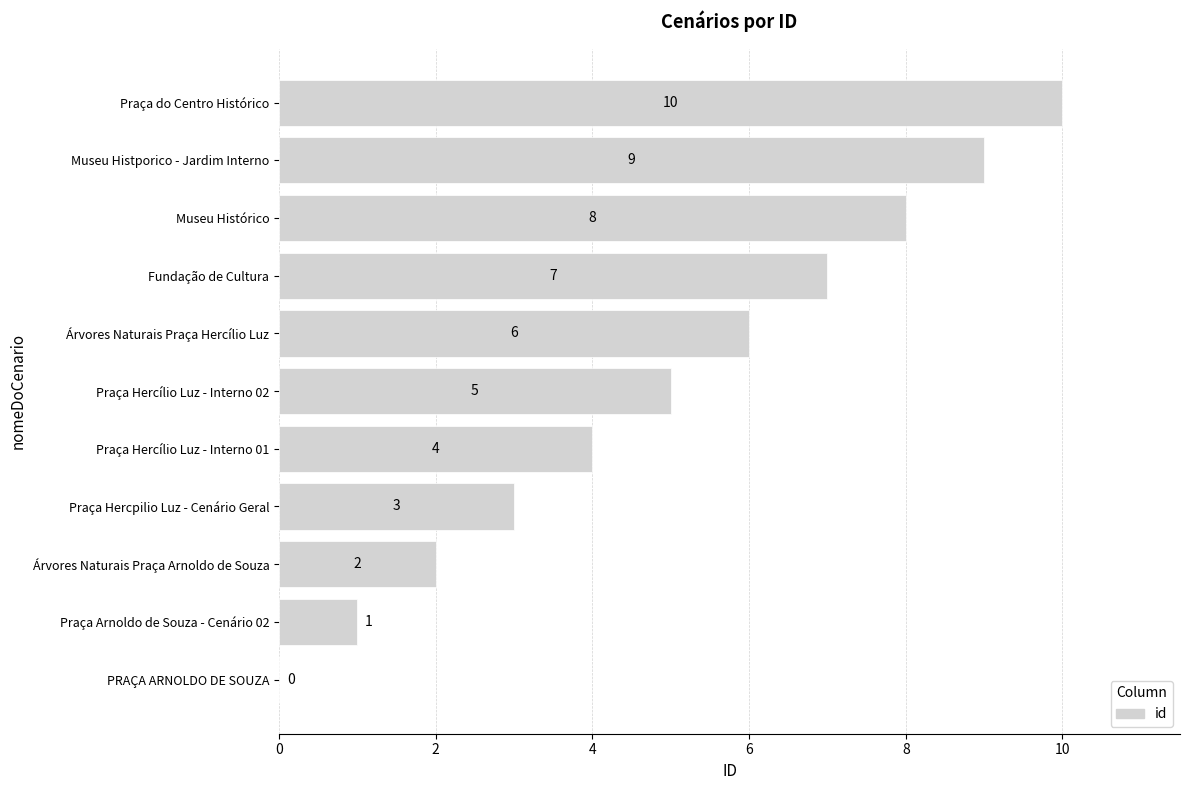

The value at Museu Histórico is 8. True or false?

True